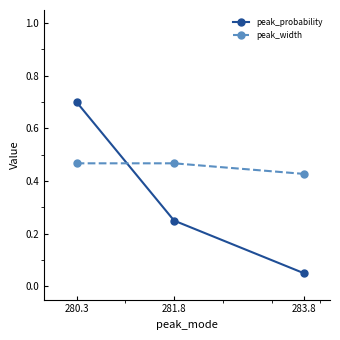

What position from the right is 280.3?

3